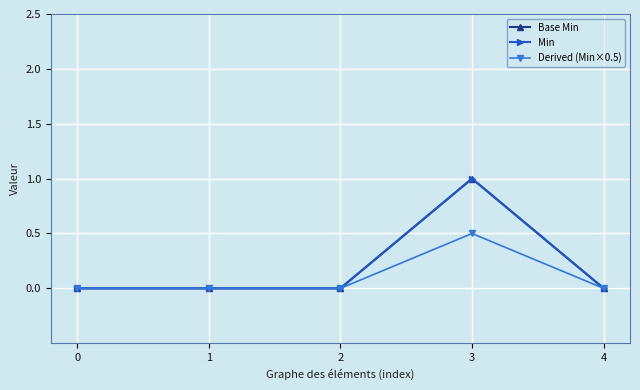

What is the difference between the maximum and second lowest values in the Min series?

1.0